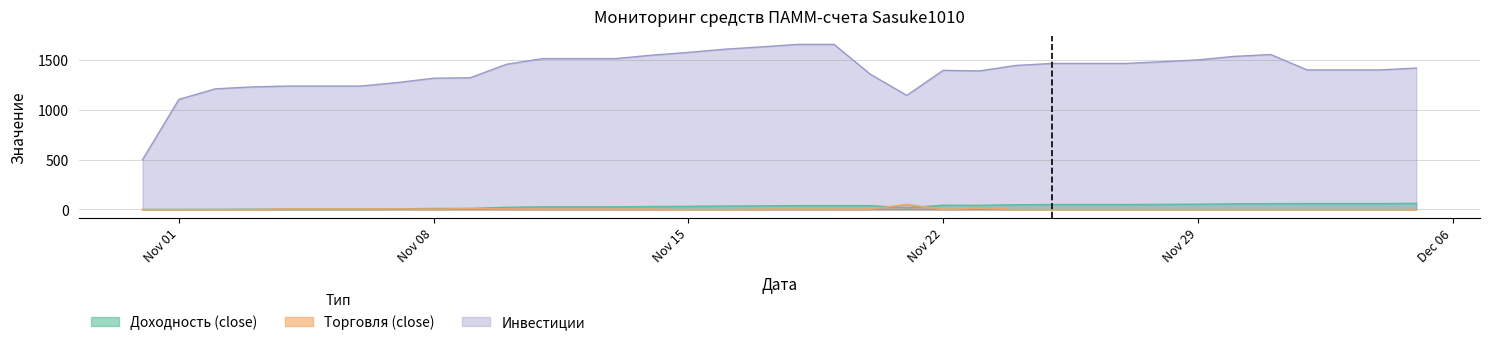

What are all the series names shown in the legend?

Доходность (close), Торговля (close), Инвестиции